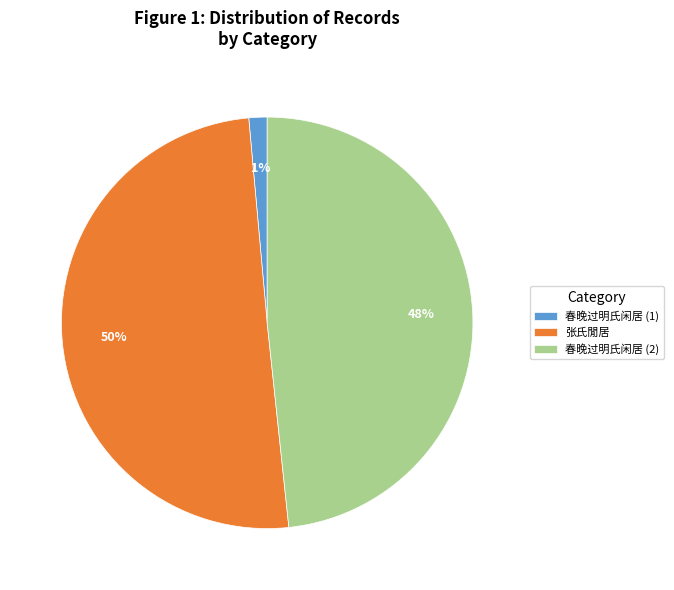

Rank the categories by value from highest to lowest.

张氏閒居, 春晚过明氏闲居 (2), 春晚过明氏闲居 (1)